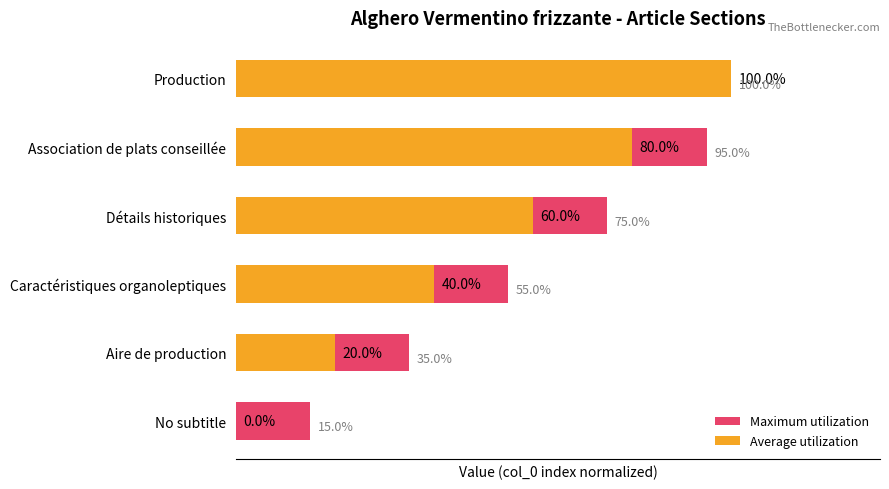

Rank the series at Détails historiques from highest to lowest value.

Maximum utilization, Average utilization